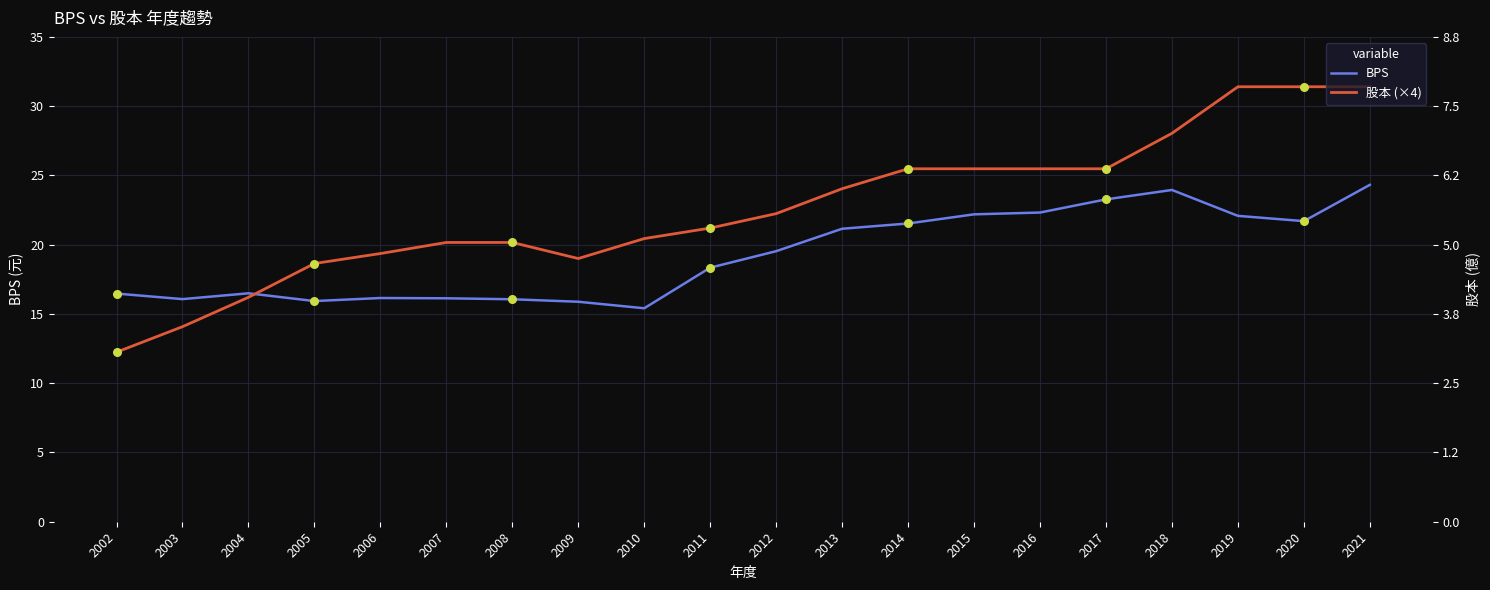

What is the total value across all series at 2008?

36.2